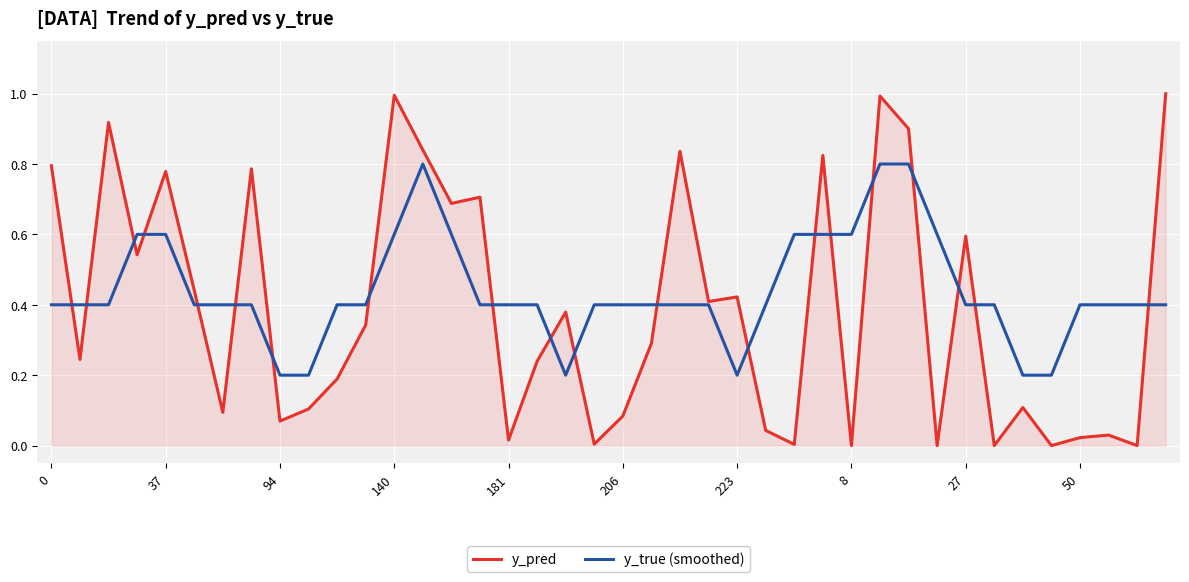

Which series has the largest range (max minus min)?

y_pred